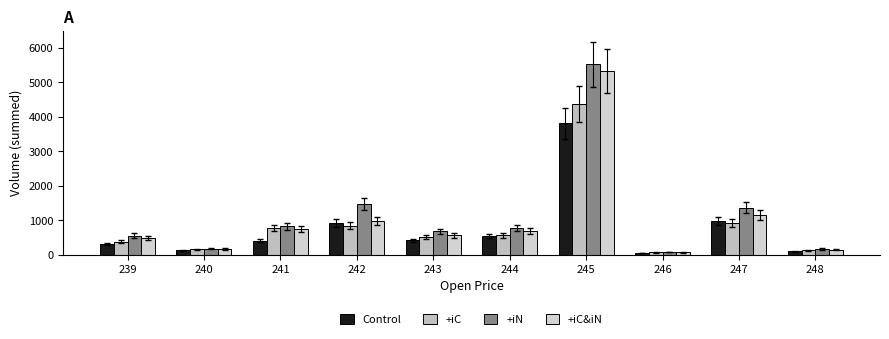

What is the total value across all series at 248?

531.6